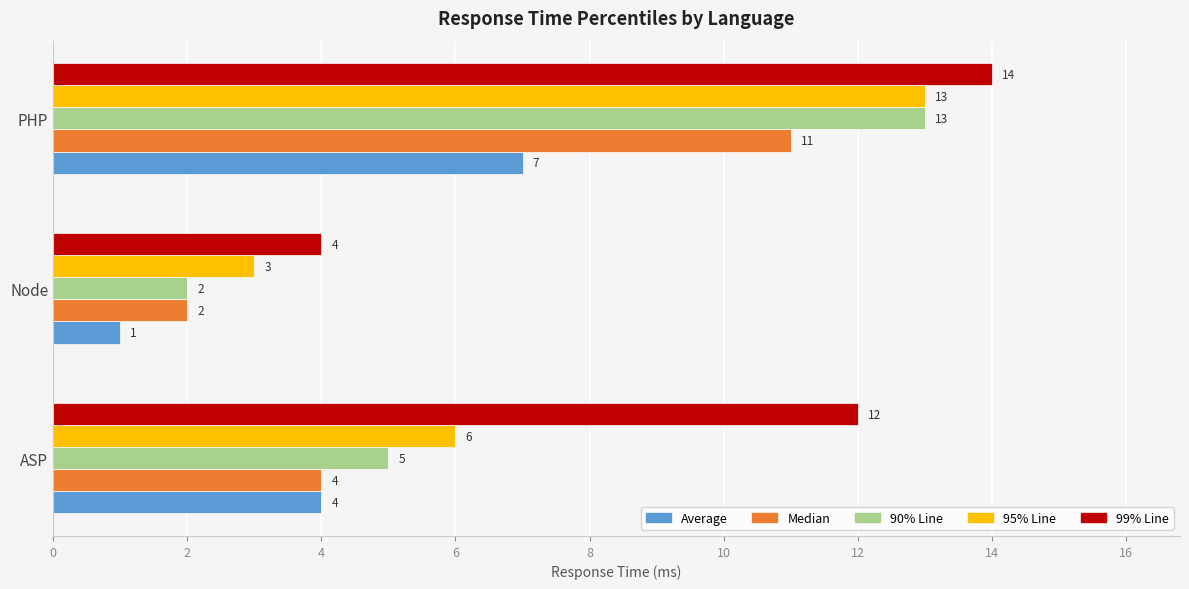

The Average series shows 4 at PHP. True or false?

False